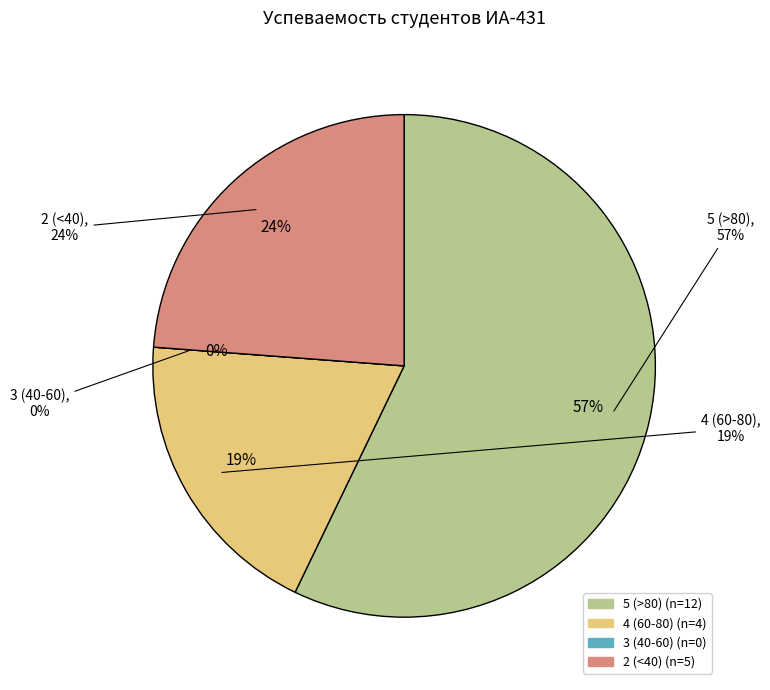

Is the sum of Чумаков Алексей .П. and СавенкОв Анатолий.К. greater than half?

No